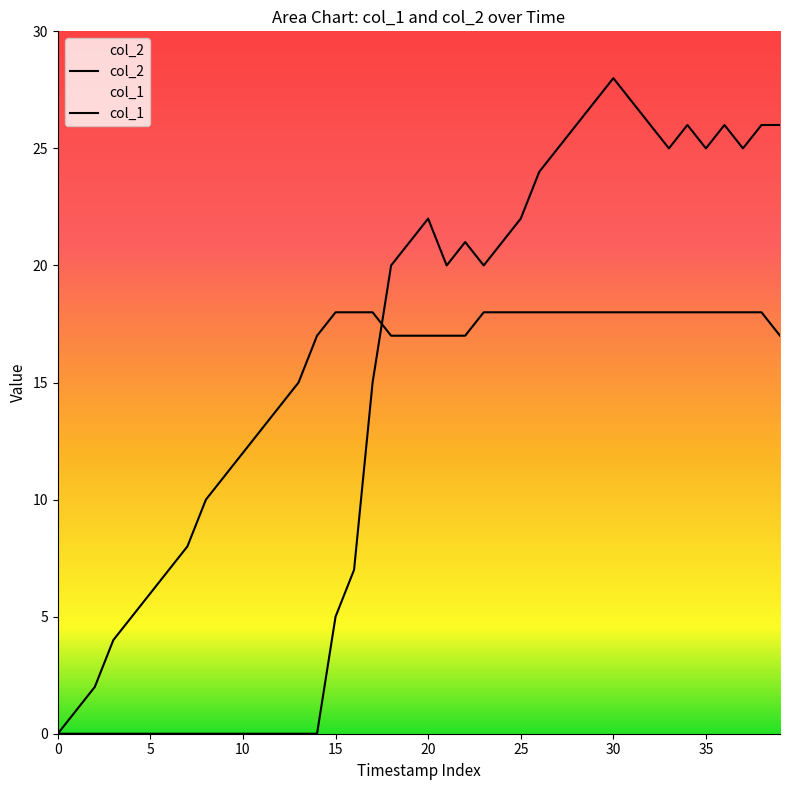

What is the sum of the col_1 values at 38 and 26?

36